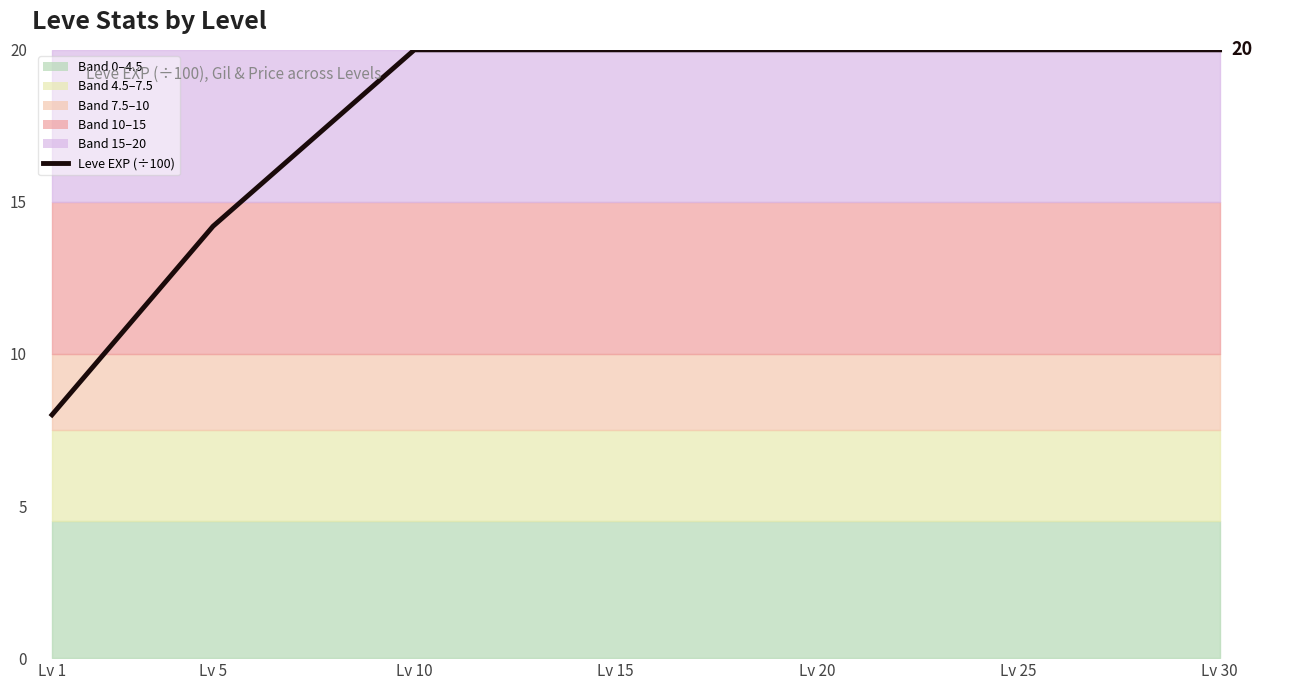

At which category does the chart reach its minimum across all series?

Lv 1